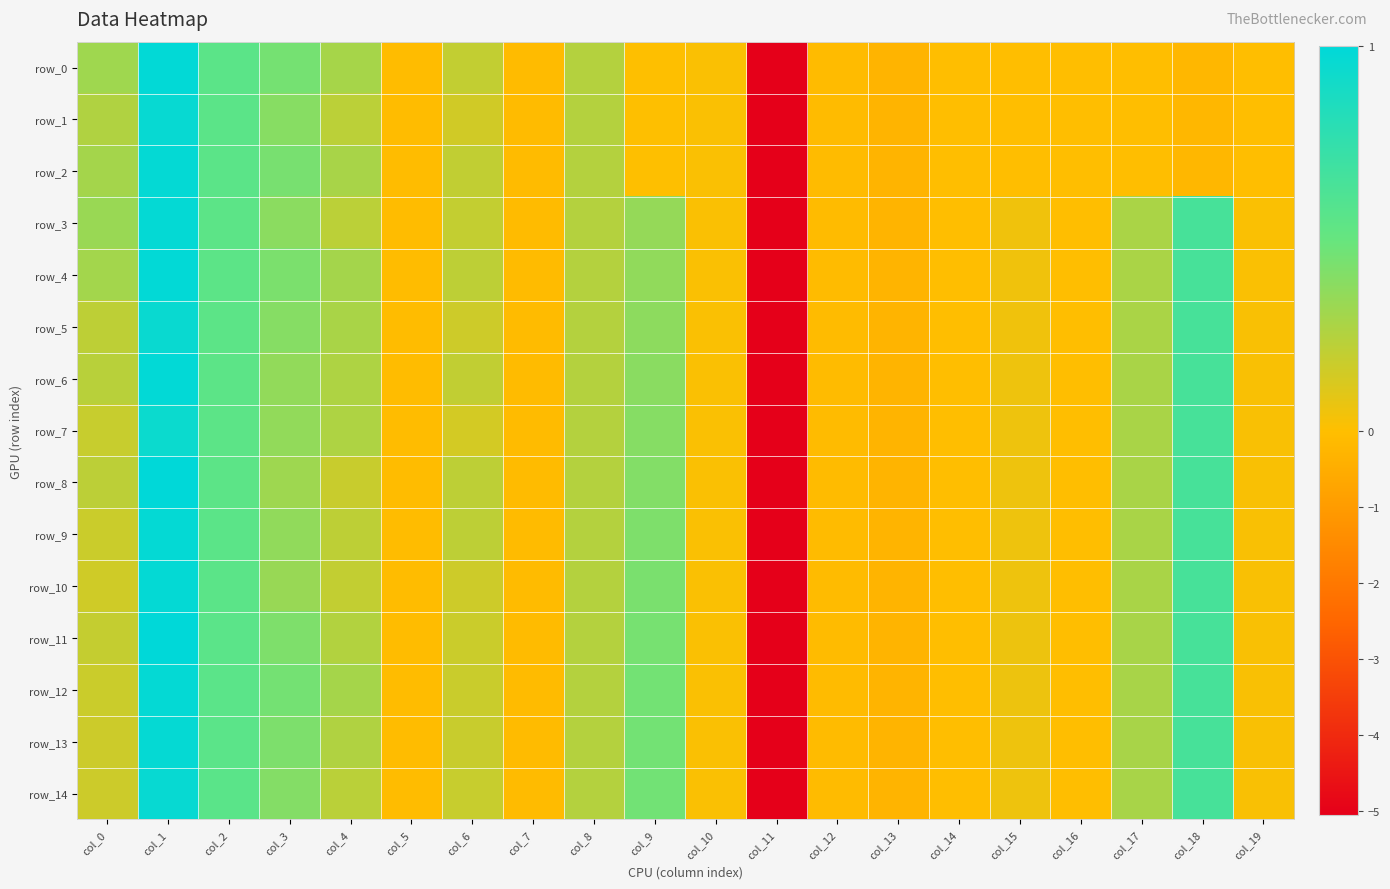

Is the value of row_7 at col_18 greater than the value of row_9 at col_7?

Yes